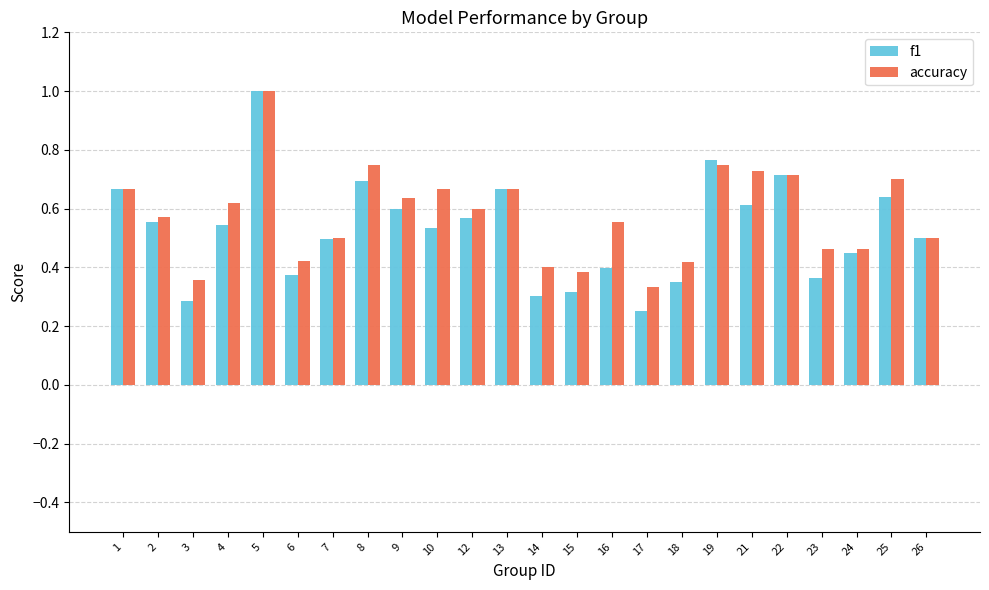

What is the sum of all accuracy values?

13.9